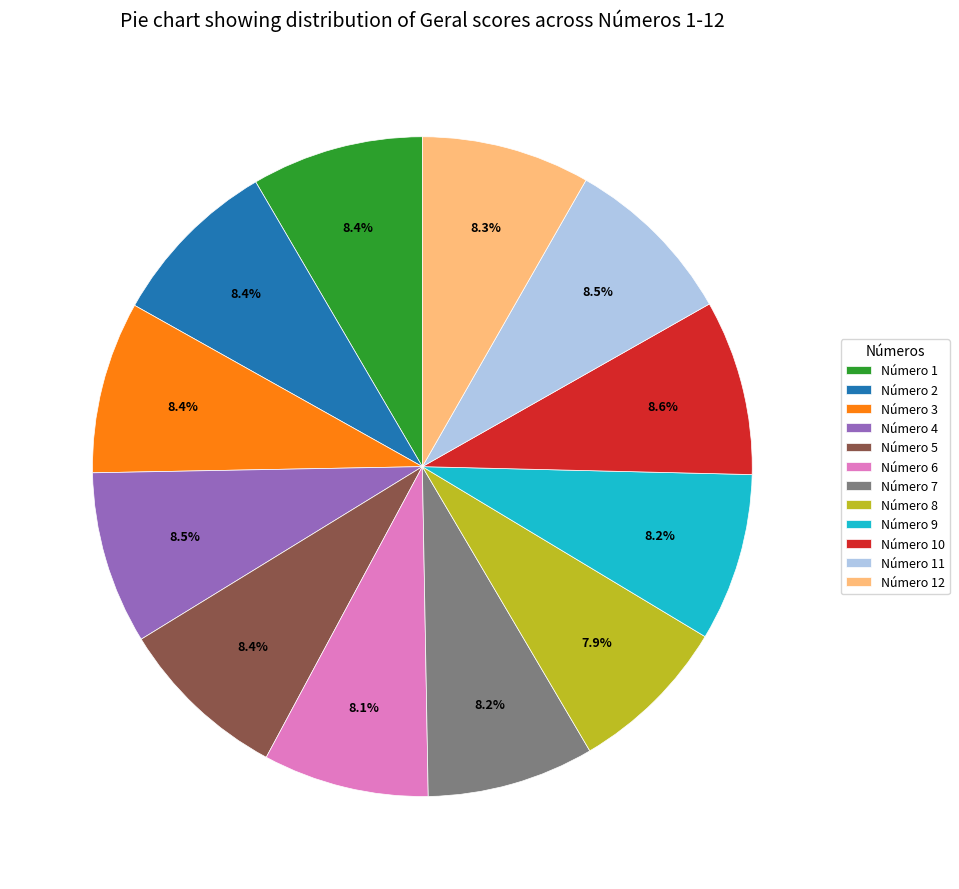

How many segments does this pie chart have?

12